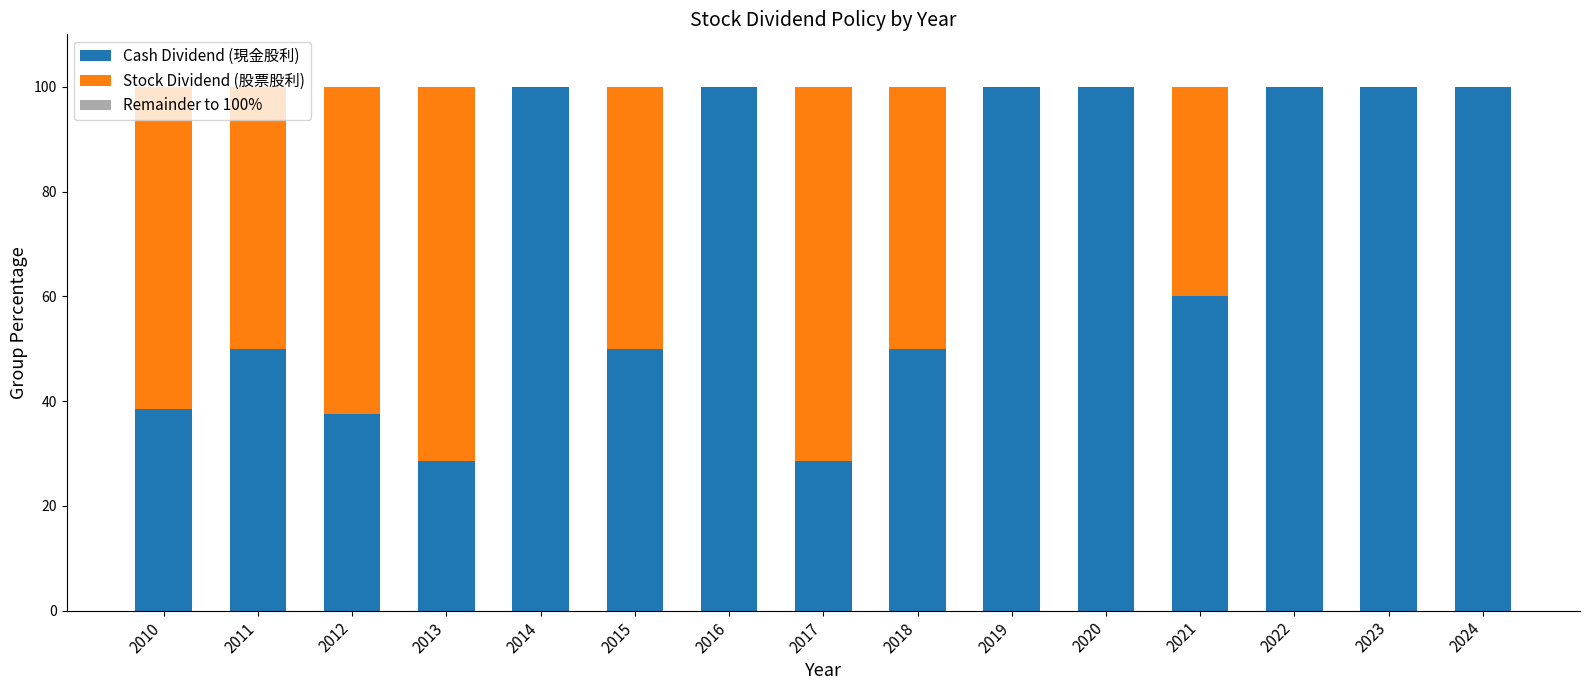

Count the number of data series in this chart.

3